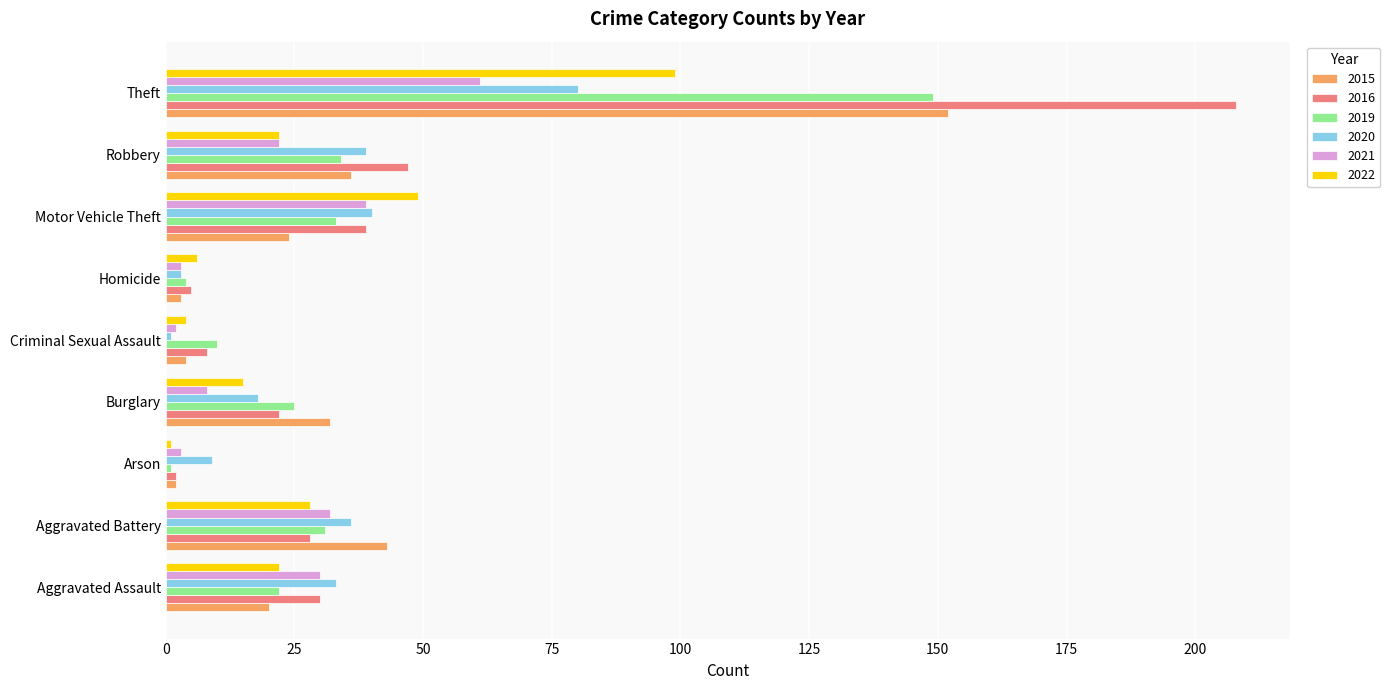

Which category has the highest value in the 2021 series?

Theft